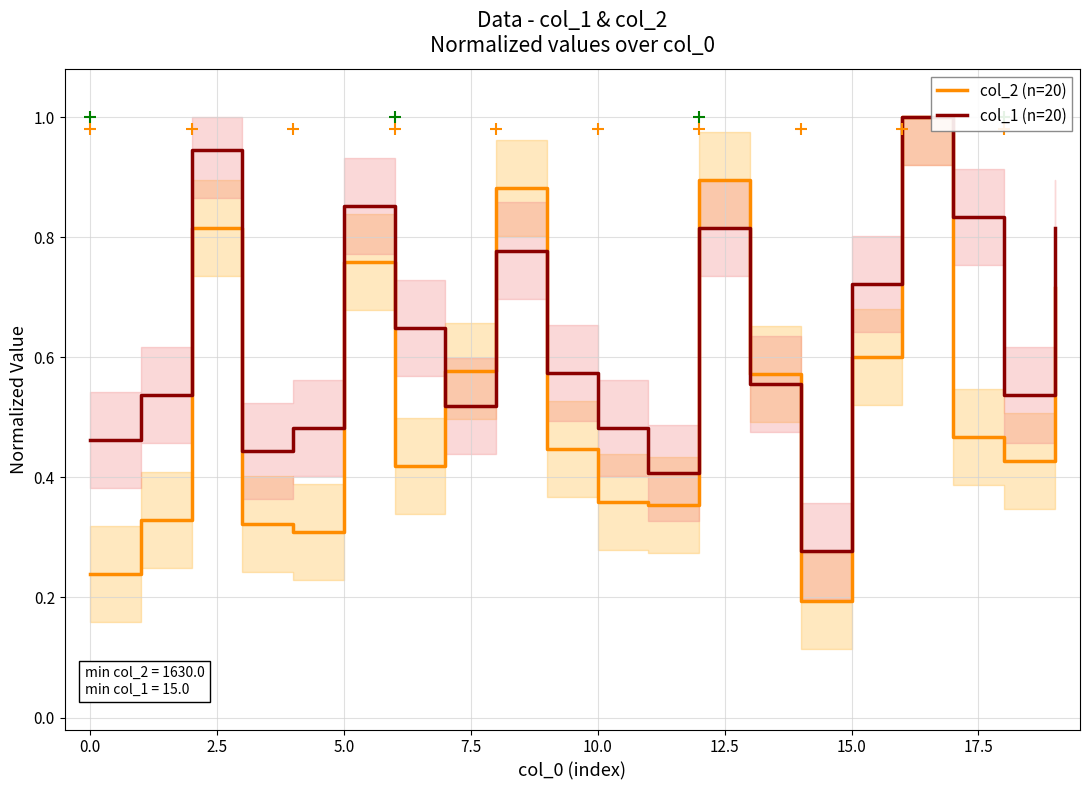

True or false: col_2 (n=20) has a value of 0.8 at 13.

False